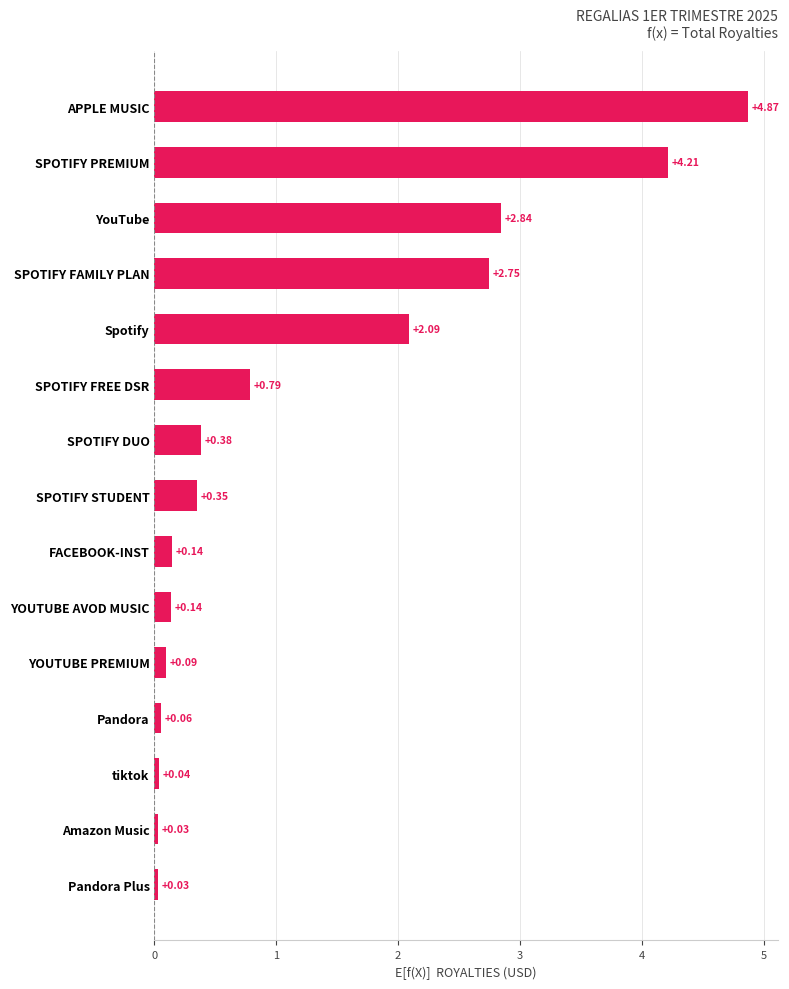

At which label is the value closest to 2?

Spotify